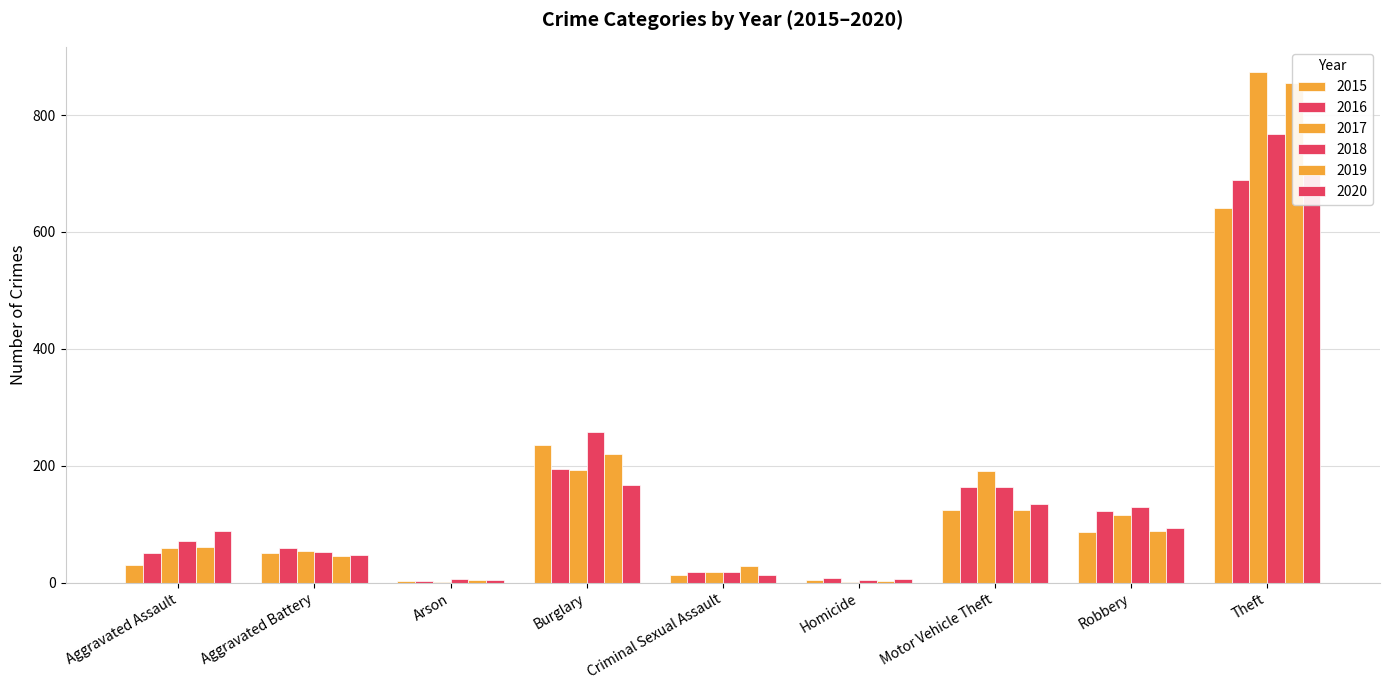

Reading right to left, list all the values displayed in this chart.

2015: 641	87	125	4	13	236	3	50	31
2016: 689	123	163	8	19	194	3	60	50
2017: 873	115	191	2	19	192	1	54	59
2018: 767	130	164	5	19	257	6	52	72
2019: 855	89	125	3	29	221	5	45	61
2020: 714	94	134	6	13	167	4	48	88